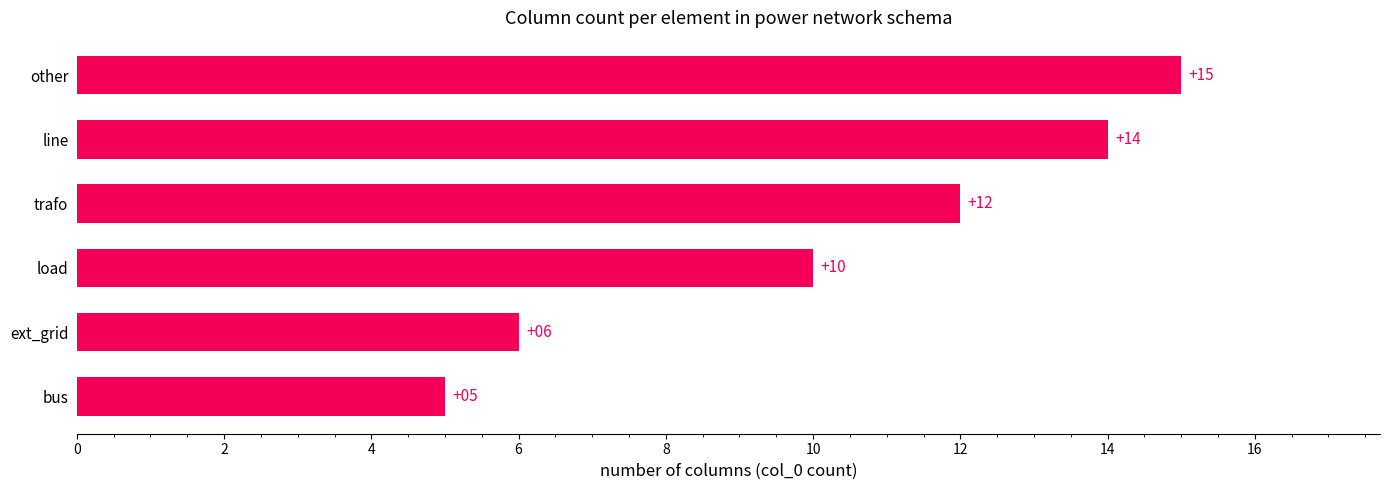

Does the chart contain any negative values?

No